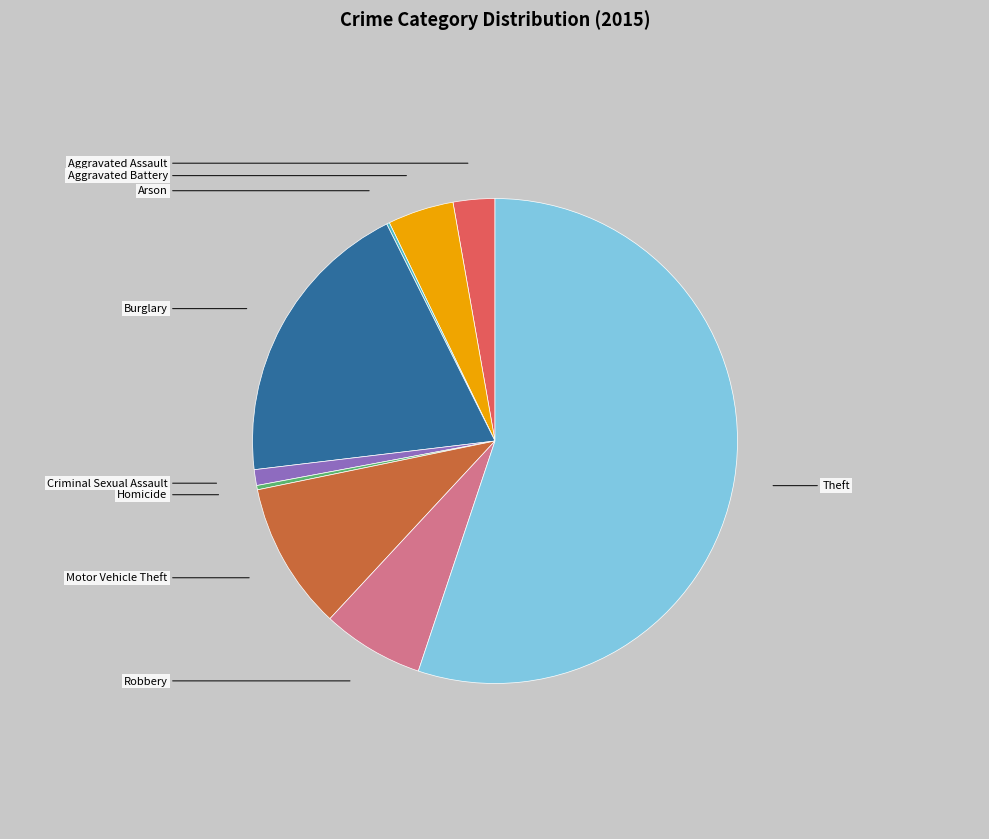

Is there a majority slice in this chart?

Yes